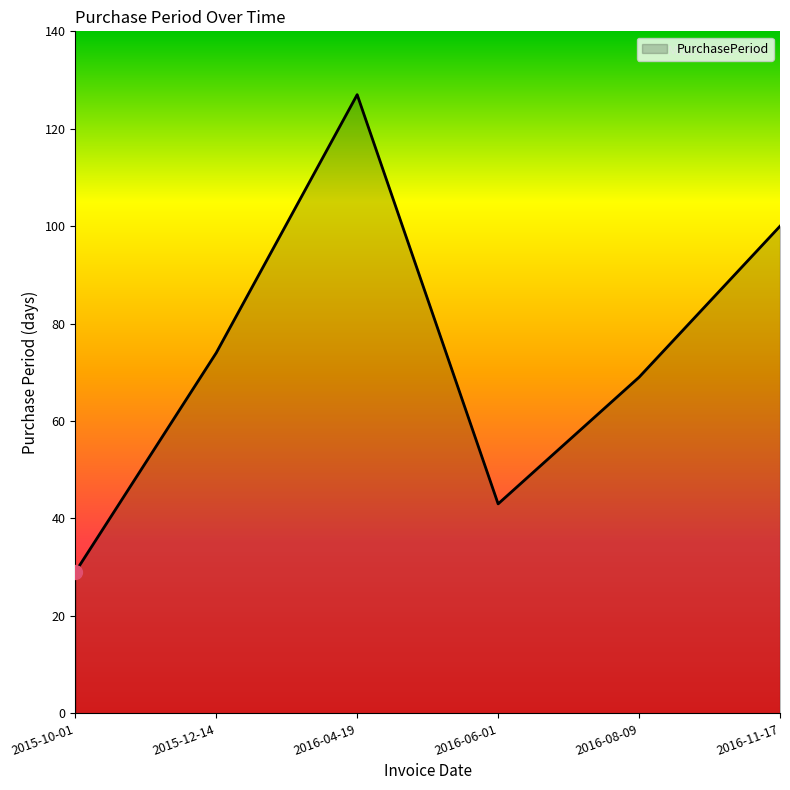

How many values are below 74?

3